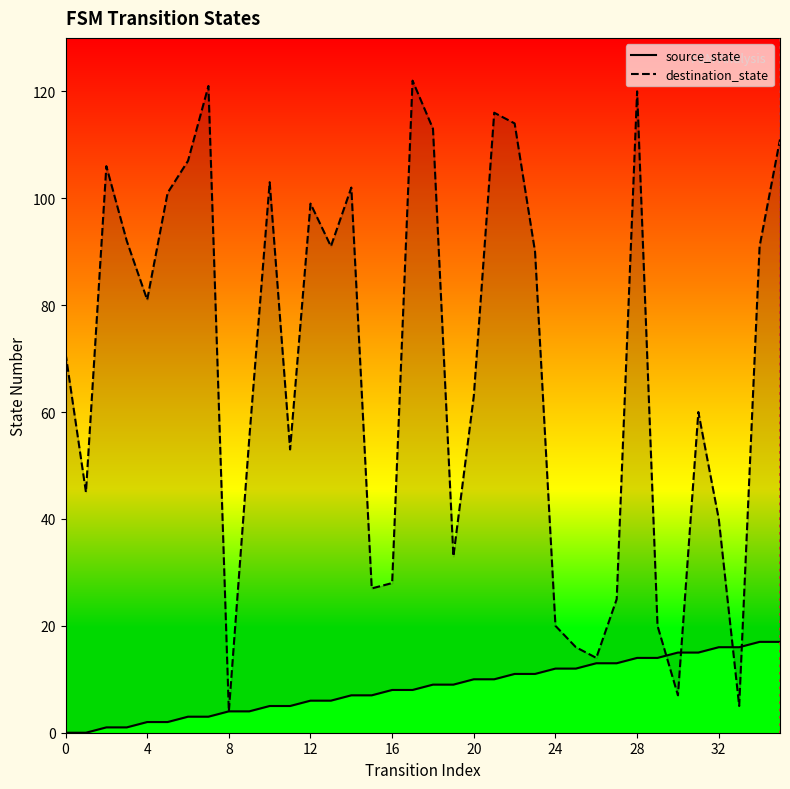

Which series has the largest range (max minus min)?

destination_state